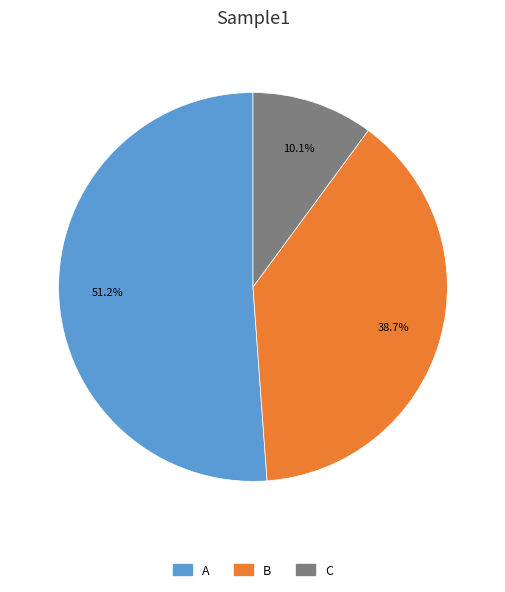

Is A the majority of the pie?

Yes